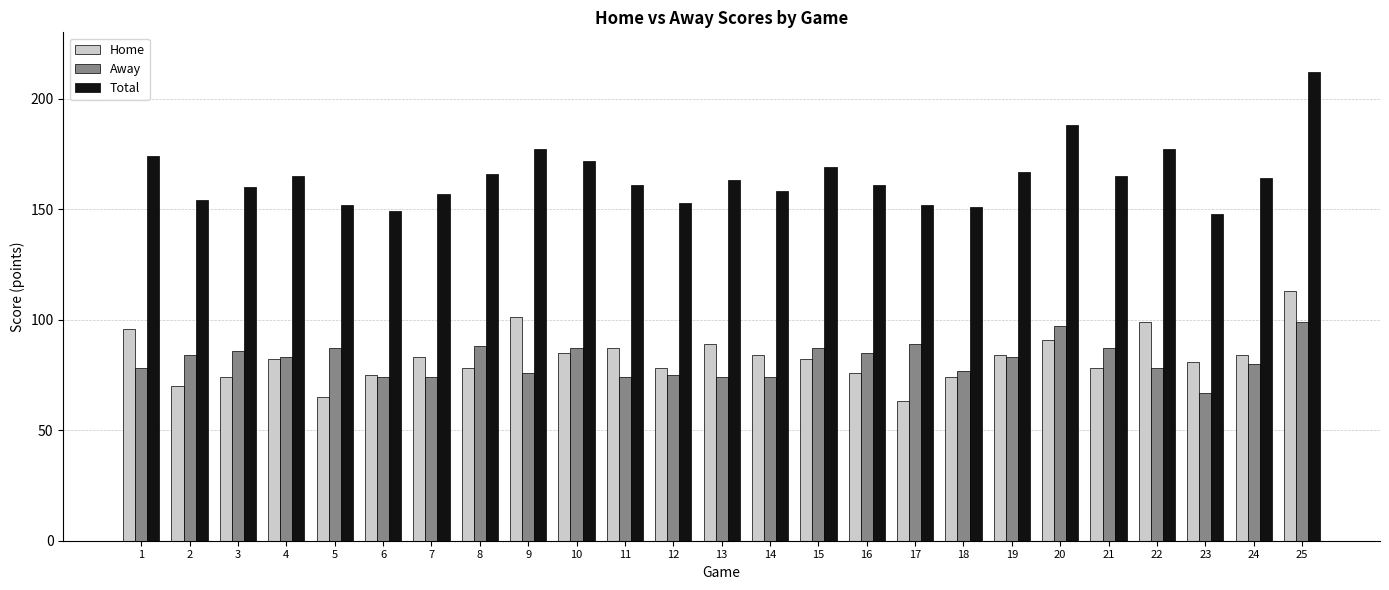

What are all the series names shown in the legend?

Home, Away, Total